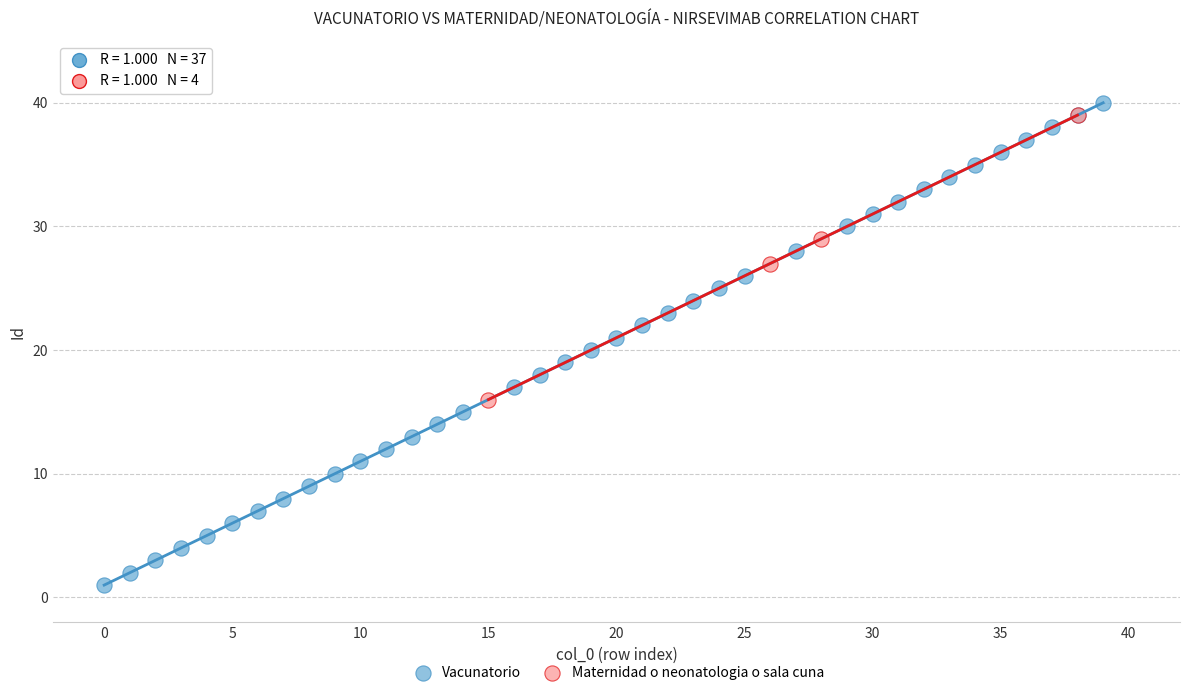

Which series has the largest Y range (max minus min)?

Vacunatorio